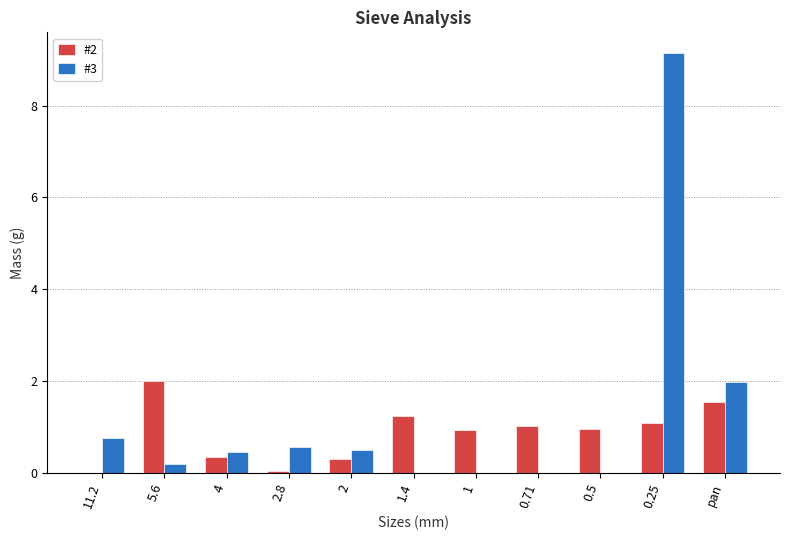

Between 2.8 and 0.71, which series saw the biggest shift?

#2